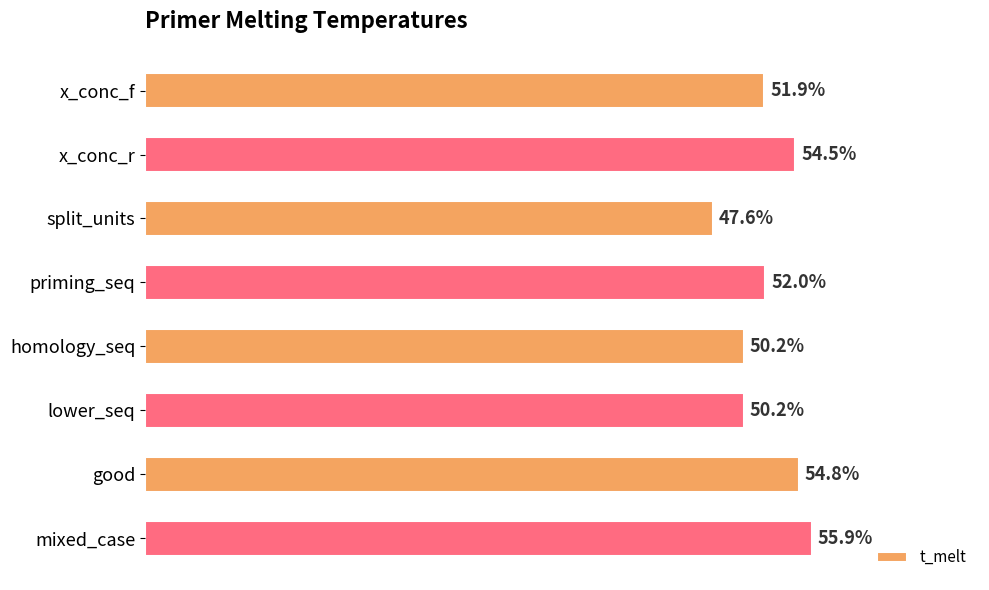

Are the bars horizontal?

Yes